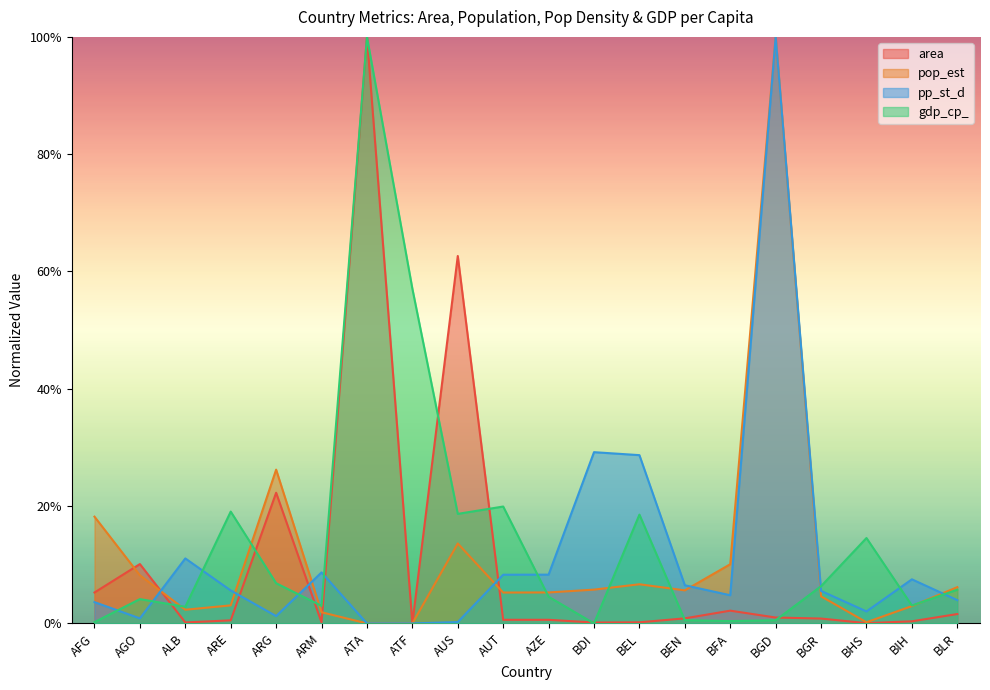

Which series has the largest range (max minus min)?

area